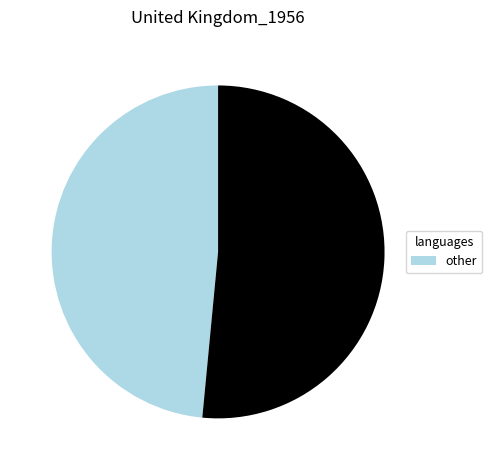

Does any single category account for the majority?

Yes